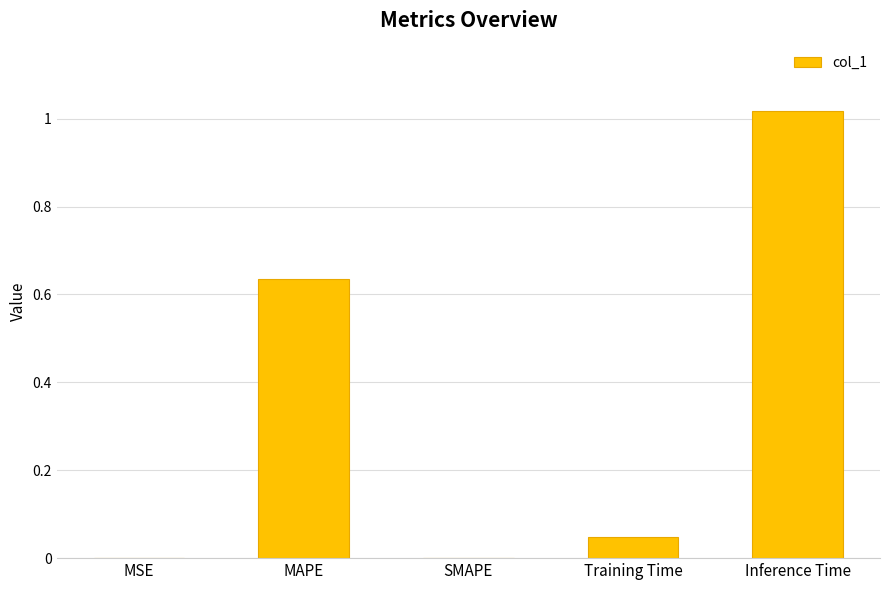

Count the number of data series in this chart.

1